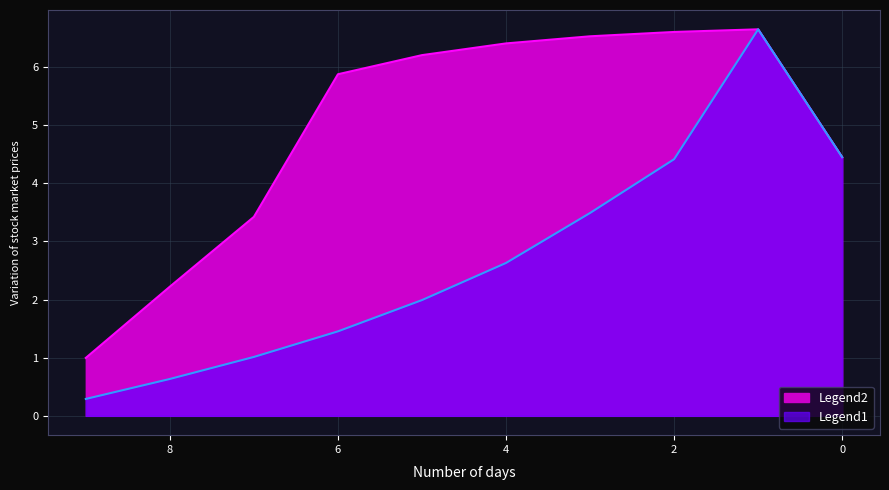

The value of col_1 at 0 is 4.4. True or false?

True